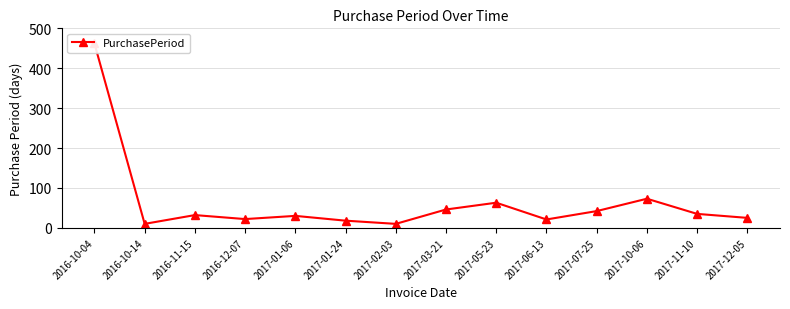

What is the smallest value displayed?

10